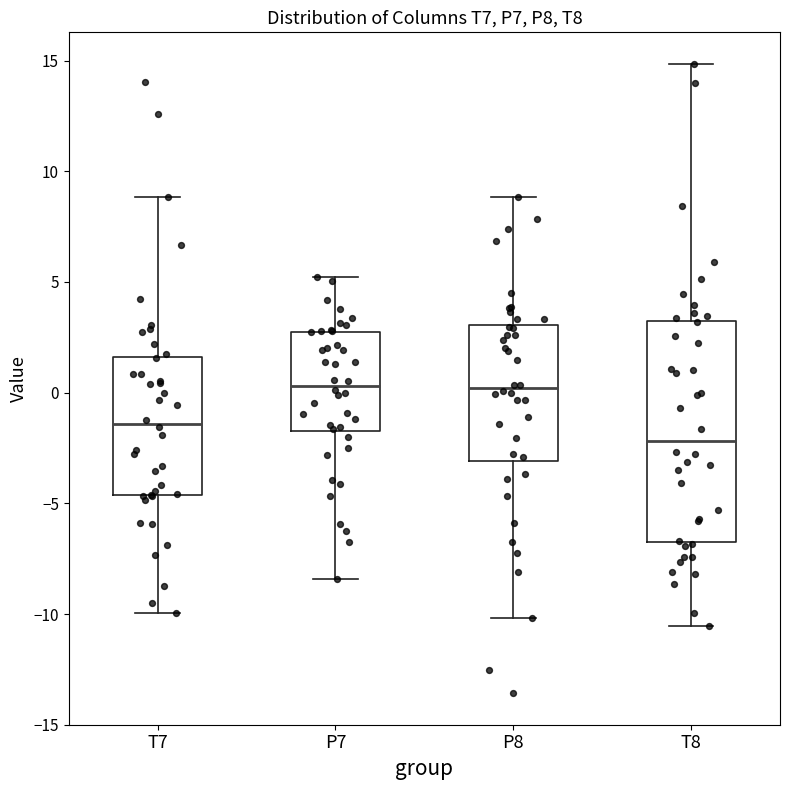

Reading left to right, transcribe this box plot: for each box, give where its median line is, the range the box spans, and where its two whiskers end, as read against the y-axis. The values are not printed on the chart, so give them approximately, as read against the axis.

T7: median -1.5, box -4.5 to 1.5, whiskers -10.0 to 9.0
P7: median 0.5, box -1.5 to 2.5, whiskers -8.5 to 5.0
P8: median 0.0, box -3.0 to 3.0, whiskers -10.0 to 9.0
T8: median -2.0, box -6.5 to 3.0, whiskers -10.5 to 15.0